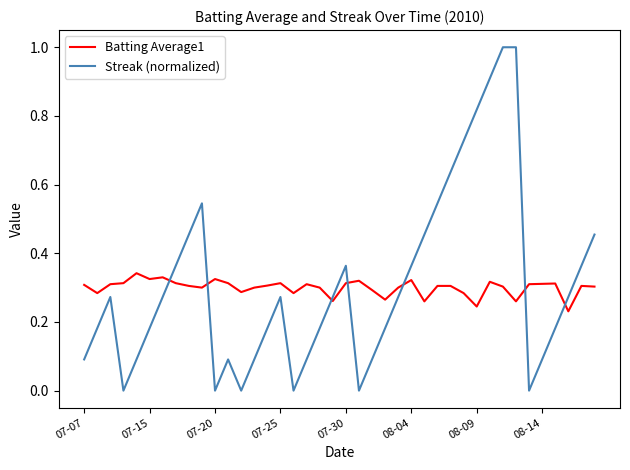

Rank the series by their average value, from lowest to highest.

Batting Average1, Streak (normalized)